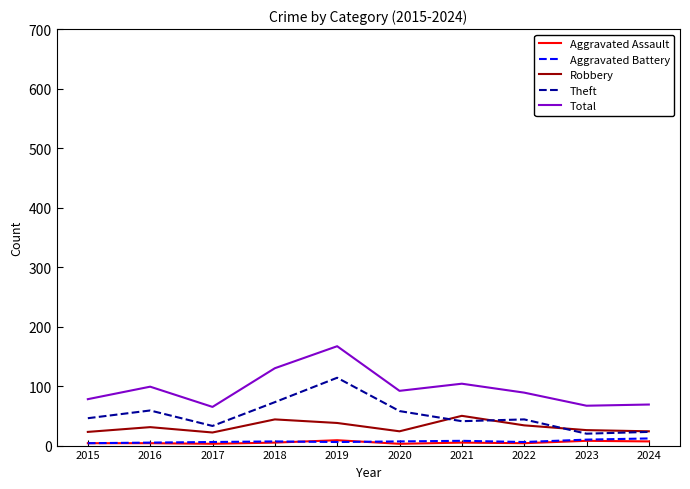

What are all the series names shown in the legend?

Aggravated Assault, Aggravated Battery, Robbery, Theft, Total